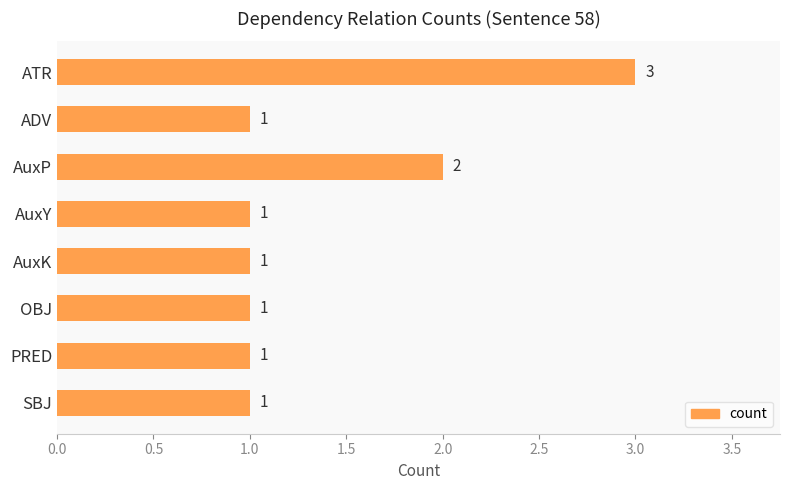

How many categories are shown in the chart?

8